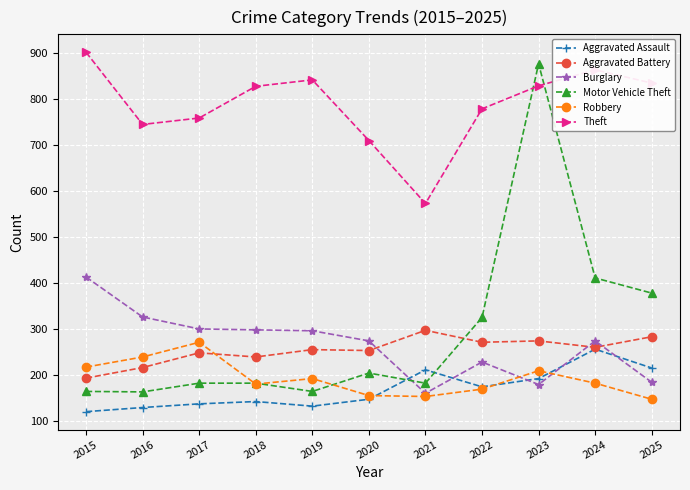

Is the value of Aggravated Assault at 2019 greater than the value of Robbery at 2020?

No